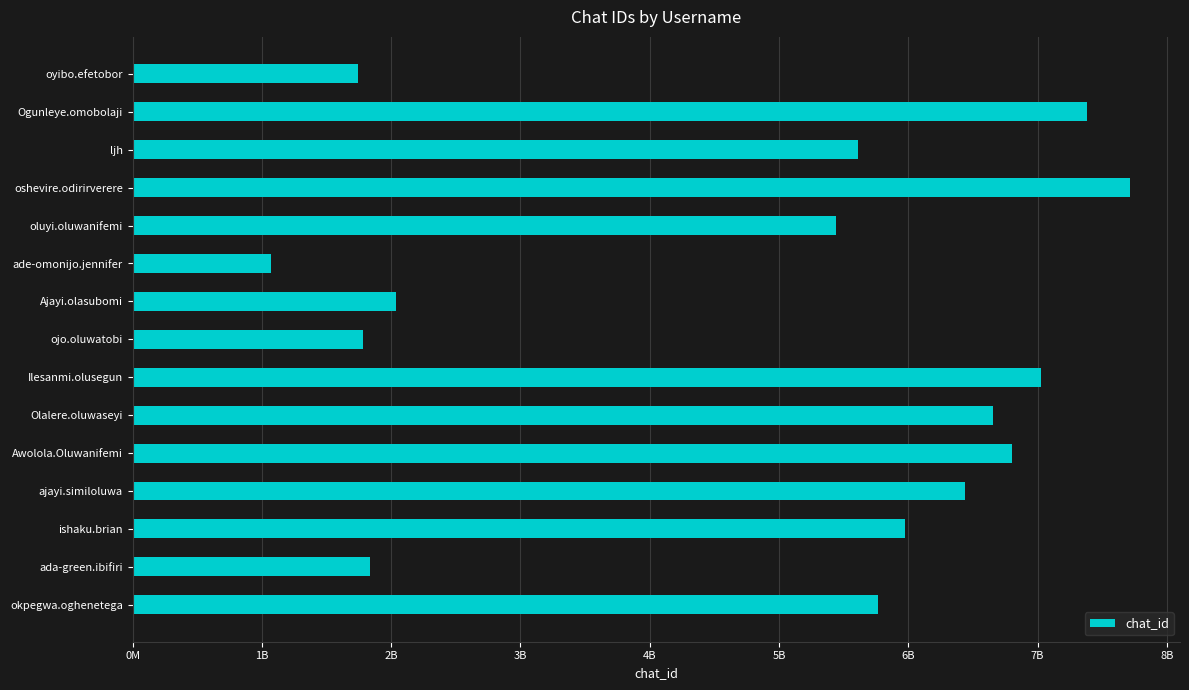

Are the bars horizontal?

Yes